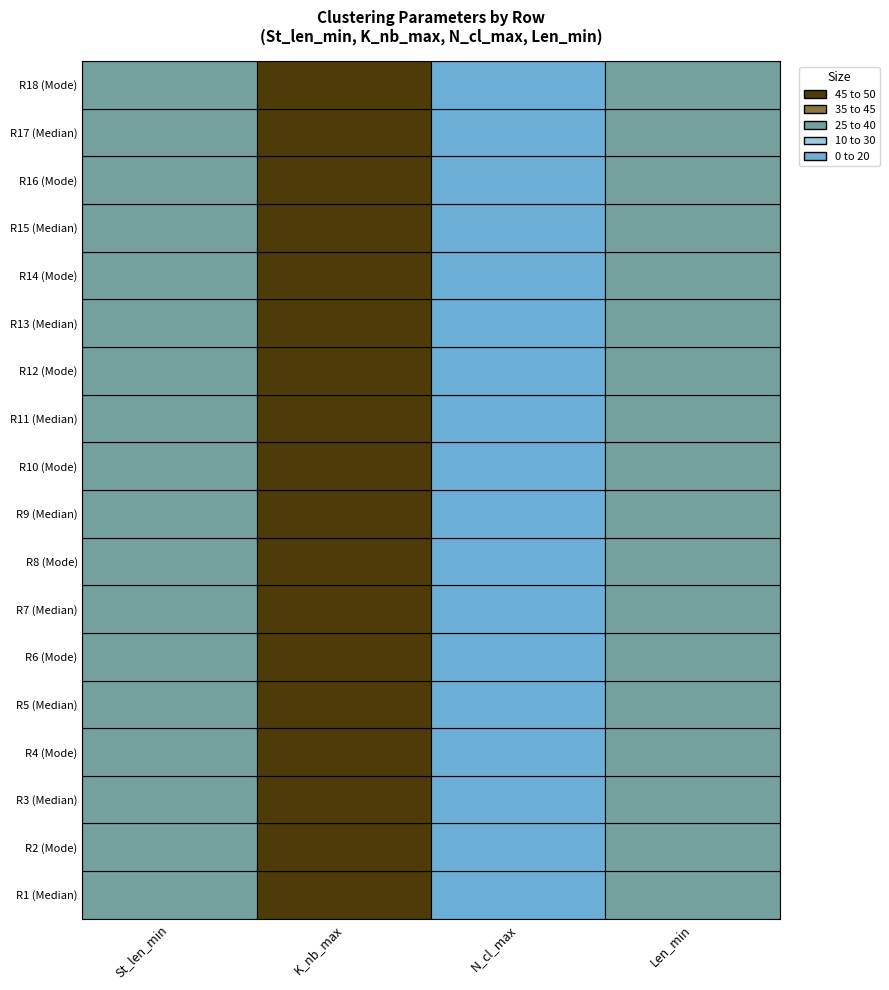

The value of St_len_min at 11 is 68. True or false?

False